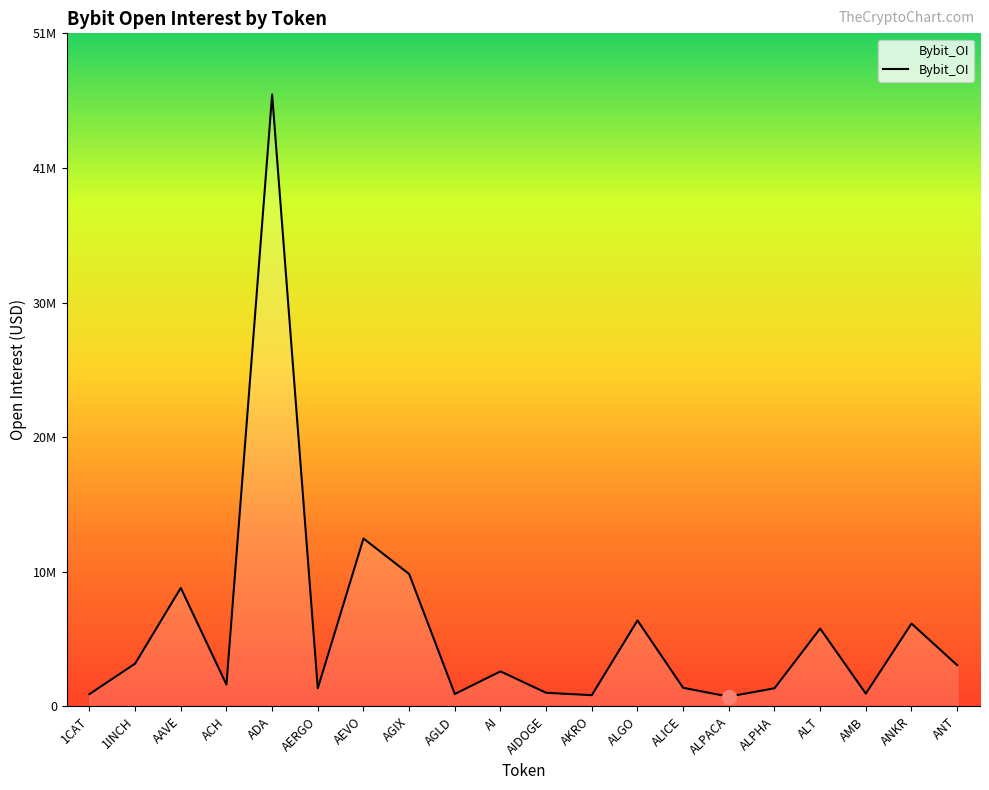

What is the value of the 13th point from the left?

6565534